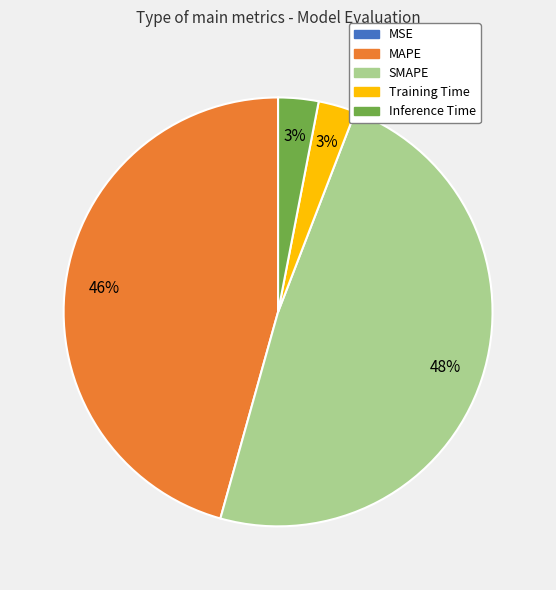

To the nearest percent, what is the combined percentage of Inference Time and Training Time?

6%